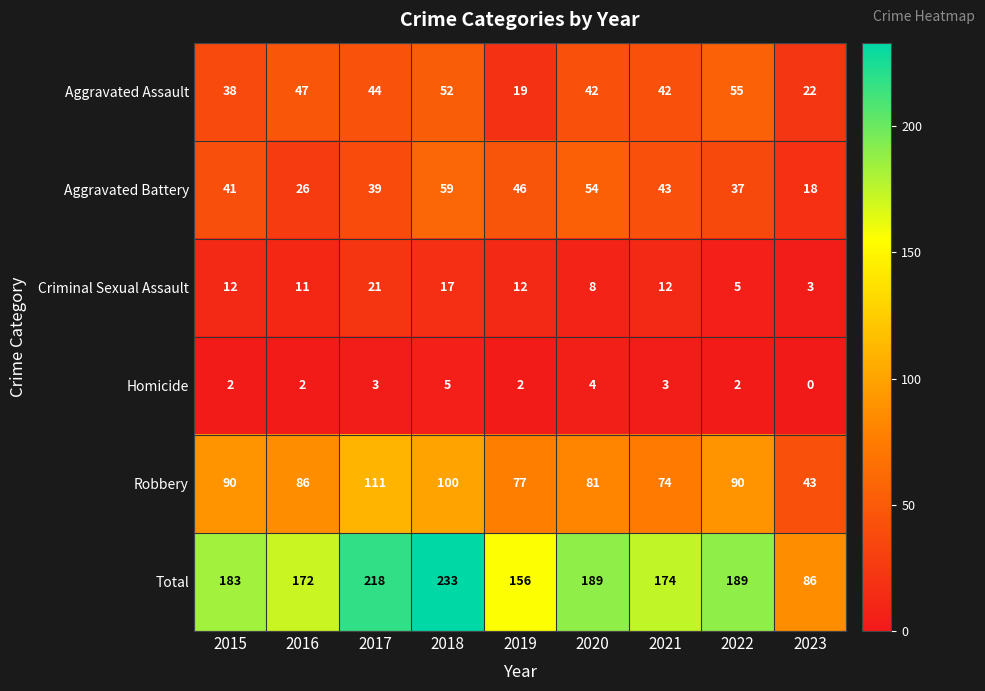

What is the total value across all series at 2023?

172